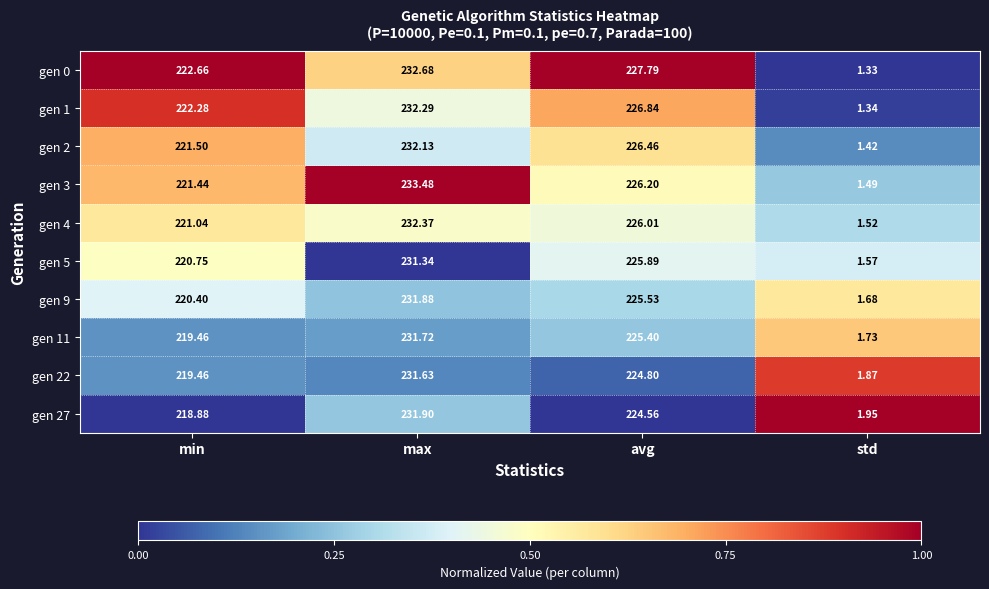

Which category has the lowest value across all series?

std